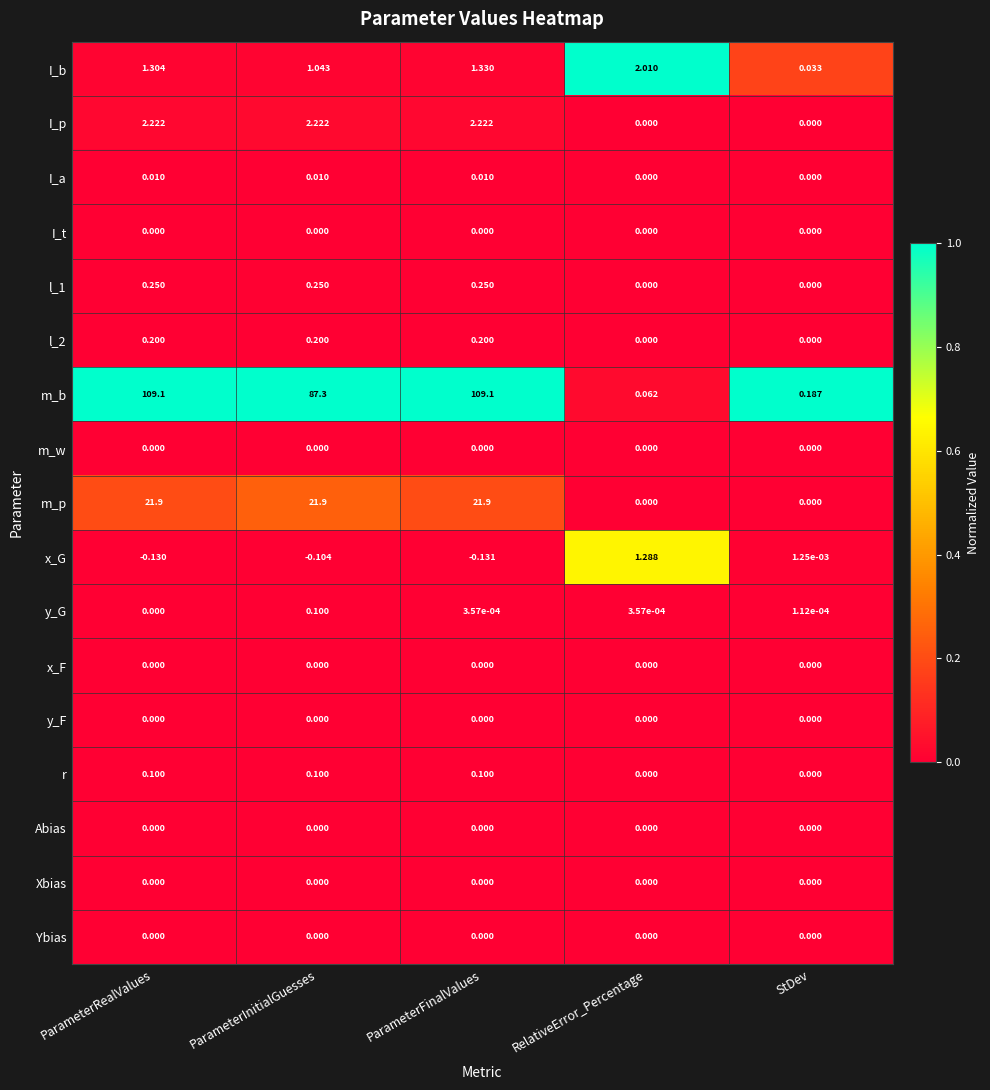

At how many categories does at least one series exceed 0?

5